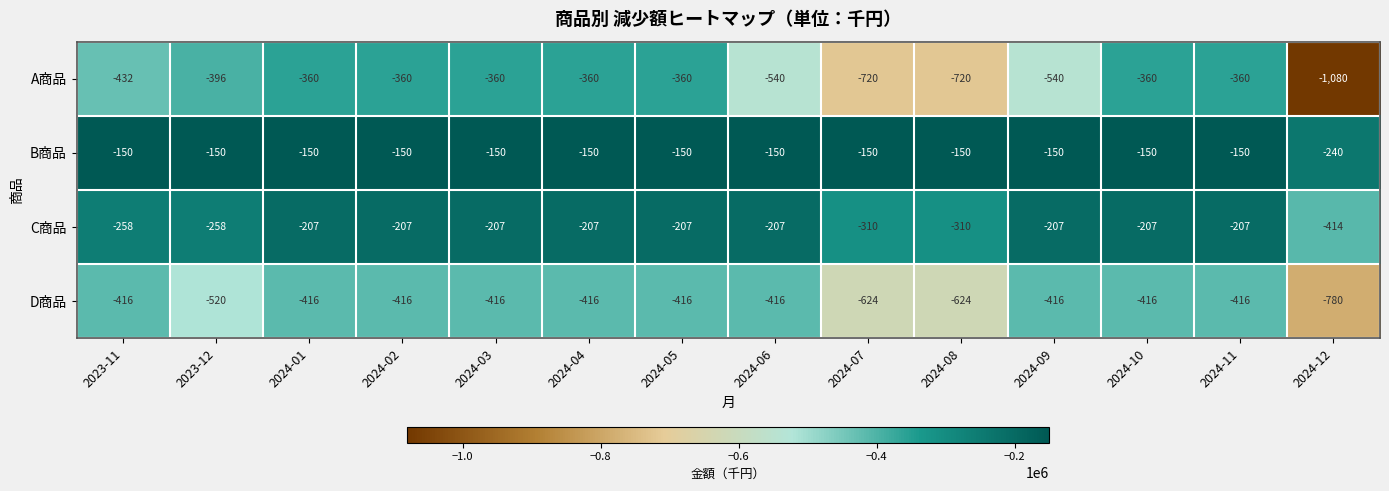

What is the maximum value shown in the chart?

-150000